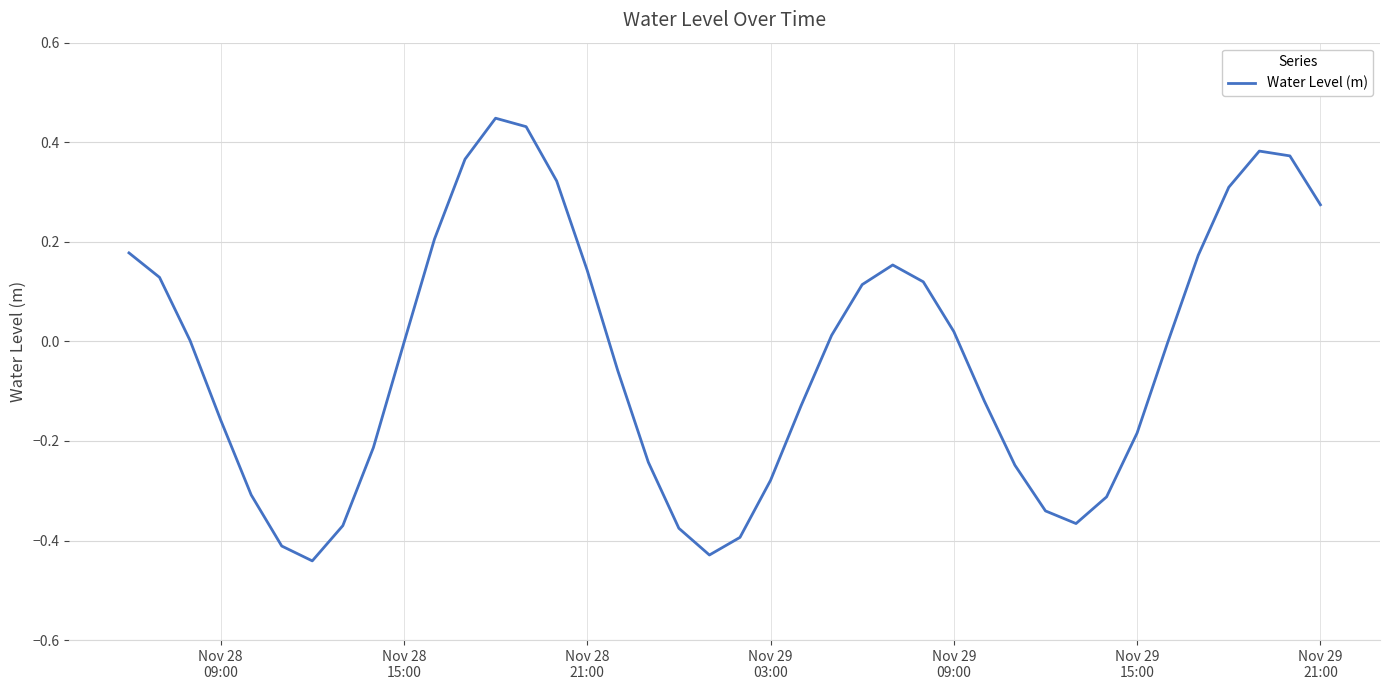

What is the difference between the maximum and minimum values?

0.9